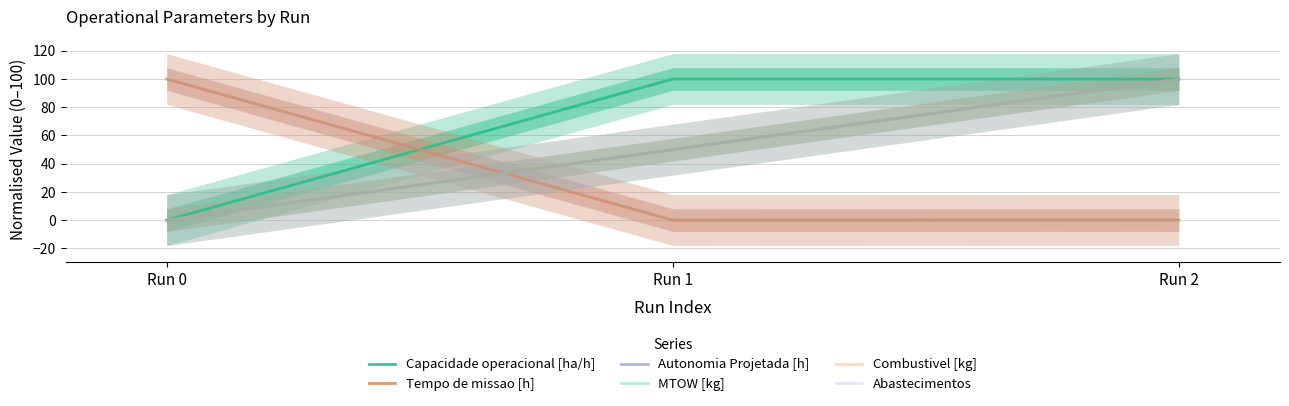

What is the spread (max minus min) of values at Run 0?

100.0